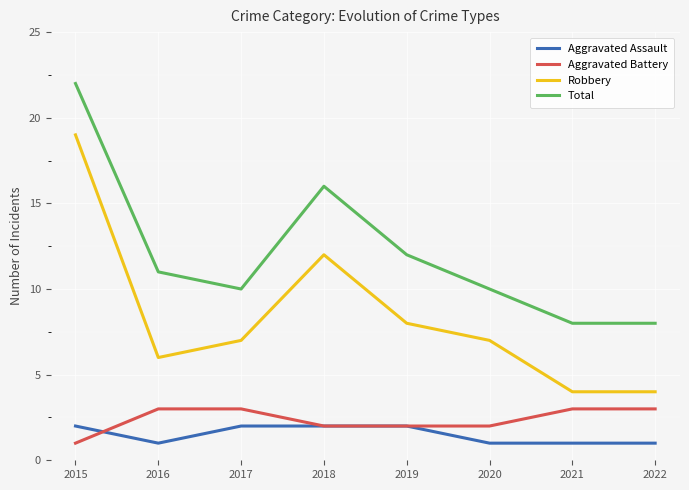

What is the greatest value displayed?

22